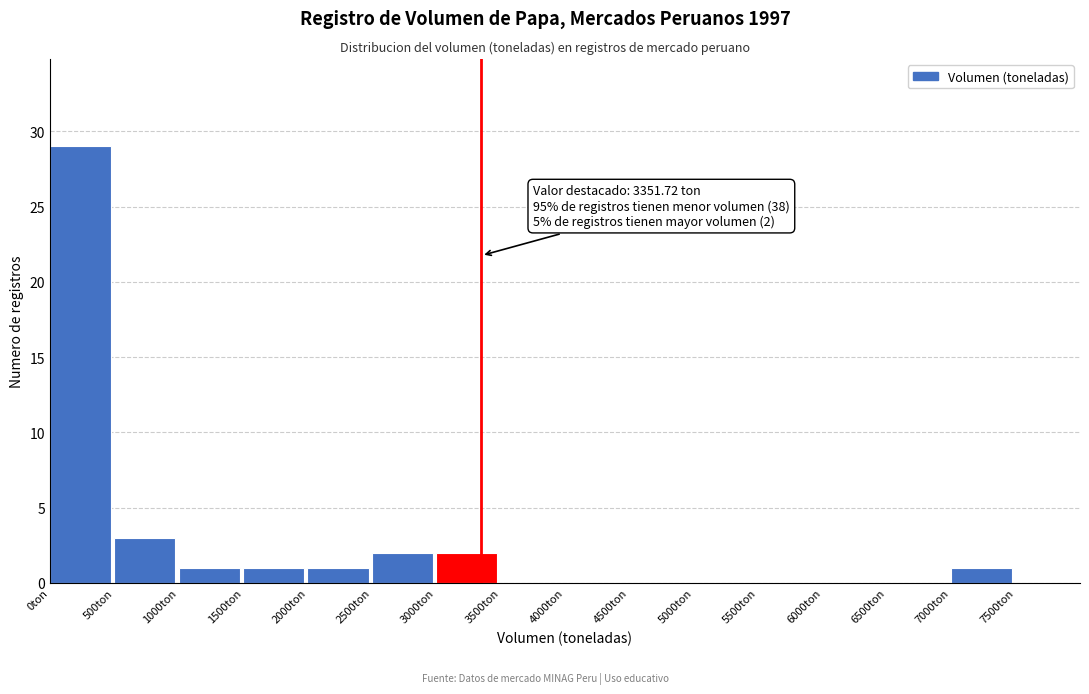

Which range on the x-axis has the tallest bar?

0 to 500